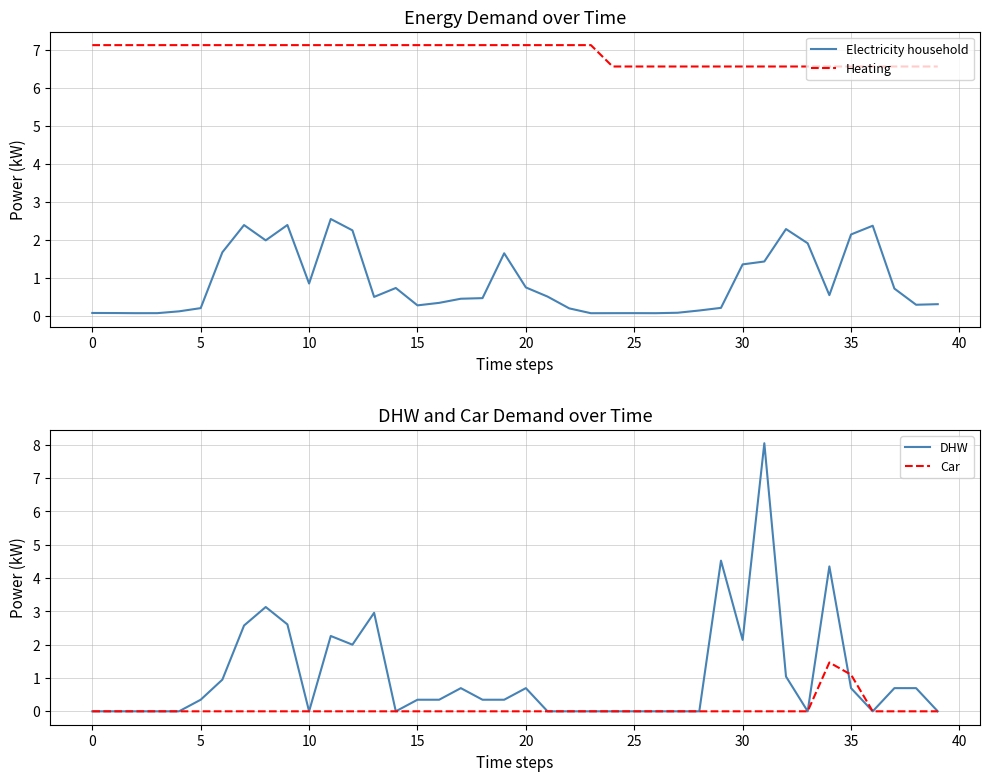

The Heating series shows 6.6 at 30. True or false?

True